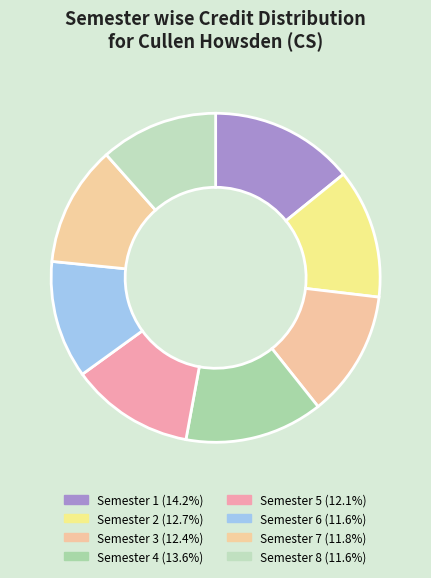

To the nearest percent, what percentage of the pie is Semester 4?

14%